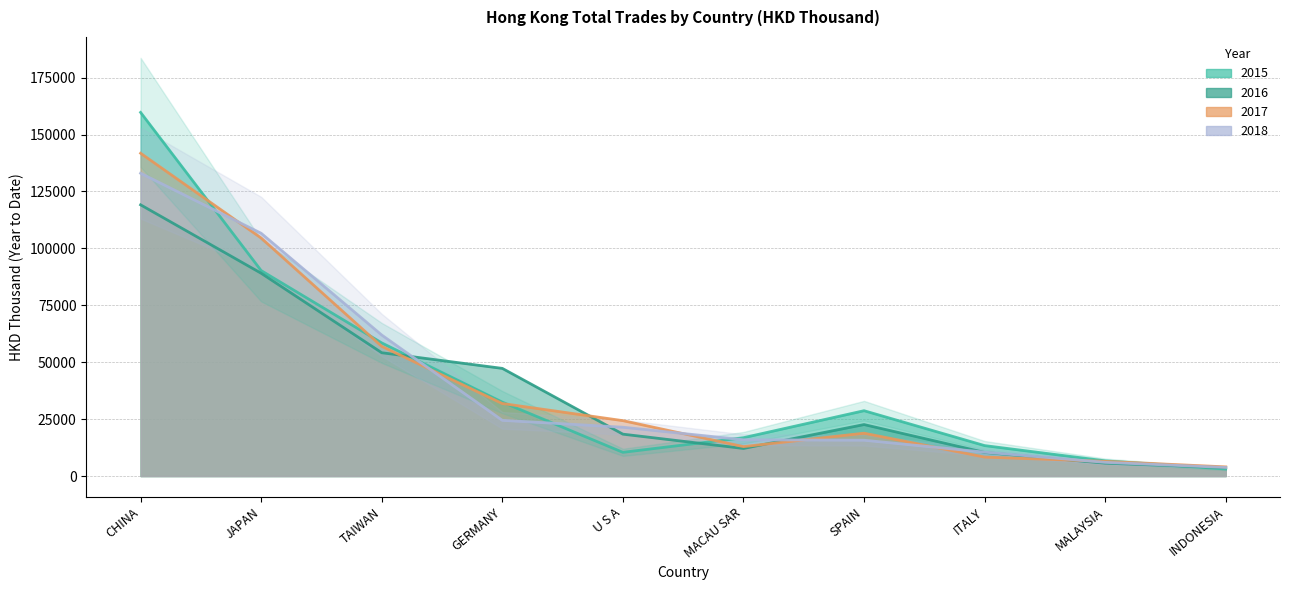

What is the label of the 9th point from the left?

MALAYSIA